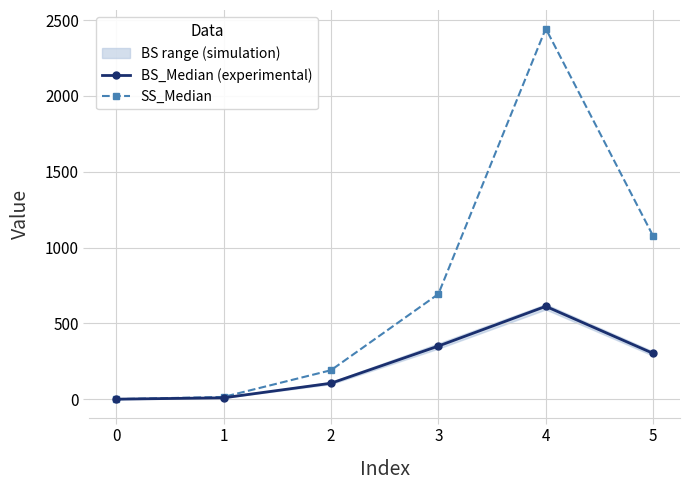

How many interior local peaks does the BS_Median (experimental) series have?

1